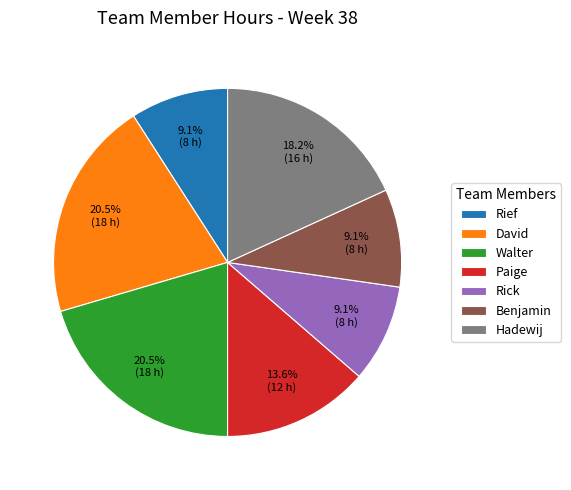

Is there any slice that represents more than half of the pie?

No